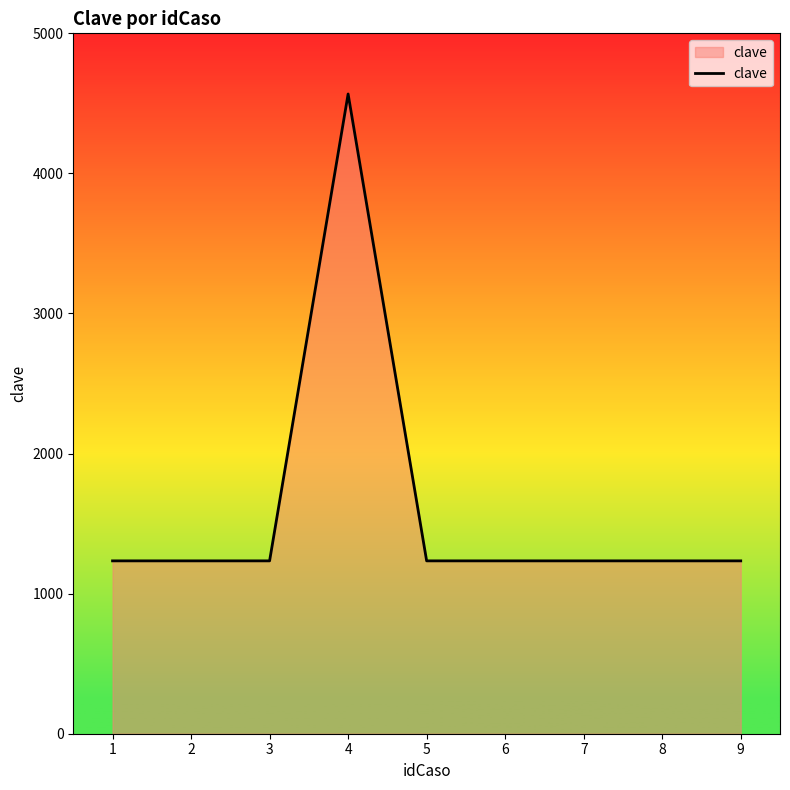

The value at 8 is 526. True or false?

False